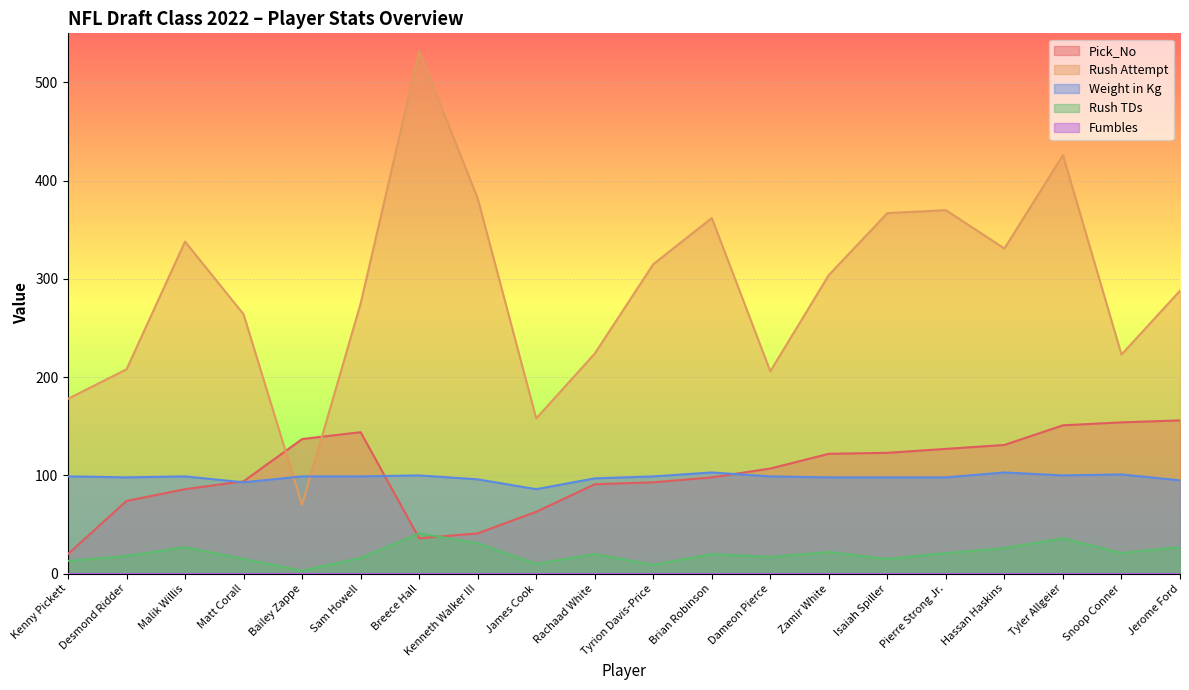

Rank the categories by Pick_No value from highest to lowest.

Jerome Ford, Snoop Conner, Tyler Allgeier, Sam Howell, Bailey Zappe, Hassan Haskins, Pierre Strong Jr., Isaiah Spiller, Zamir White, Dameon Pierce, Brian Robinson, Matt Corall, Tyrion Davis-Price, Rachaad White, Malik Willis, Desmond Ridder, James Cook, Kenneth Walker III, Breece Hall, Kenny Pickett